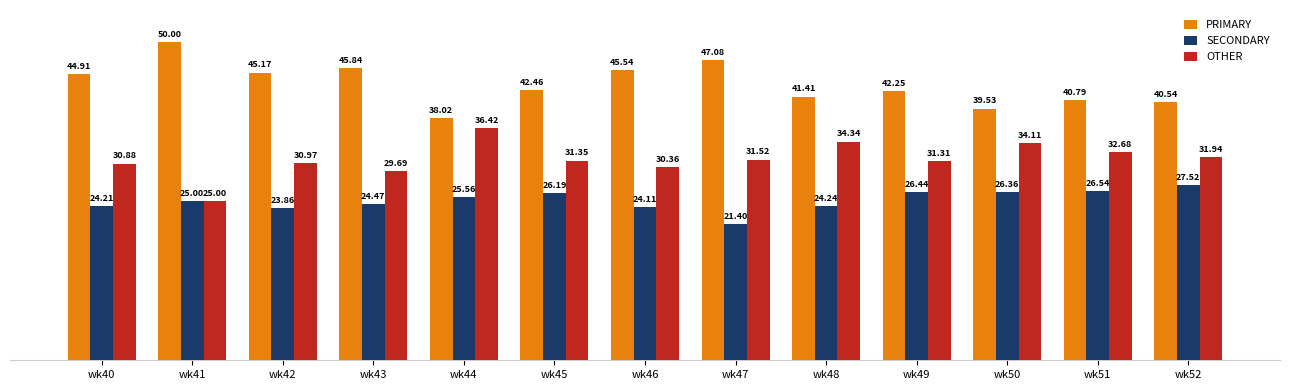

How many series are shown in this chart?

3